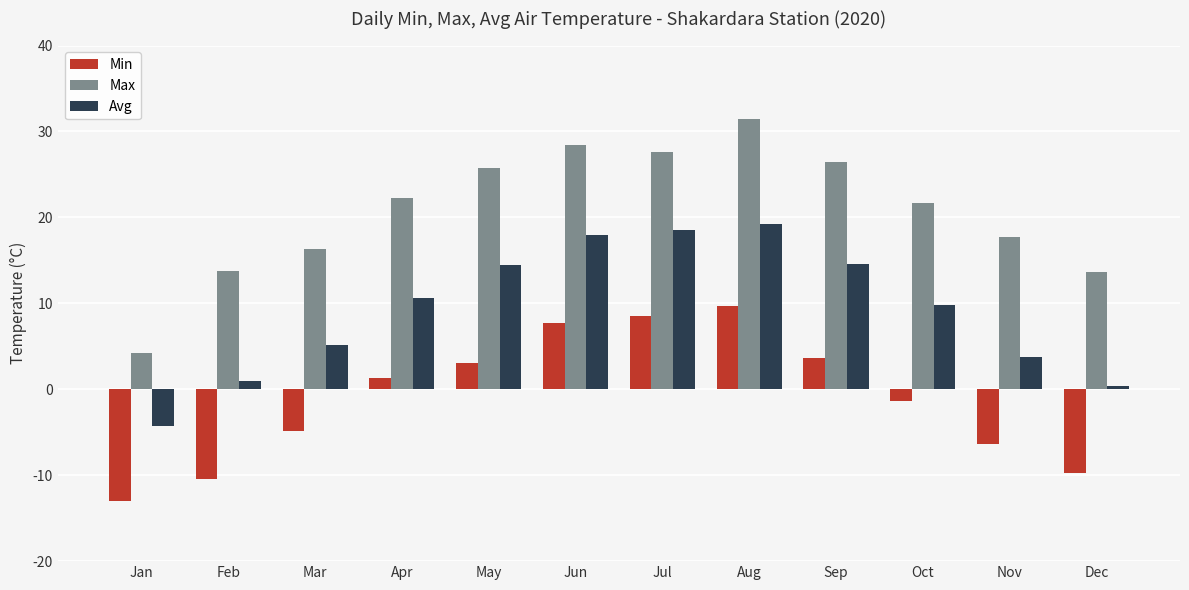

Which series has the largest total across all categories?

Max